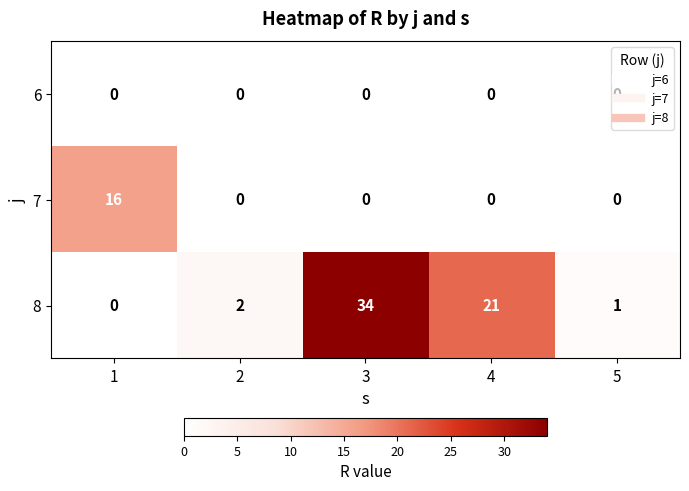

Rank the series by their maximum value, from lowest to highest.

6, 7, 8